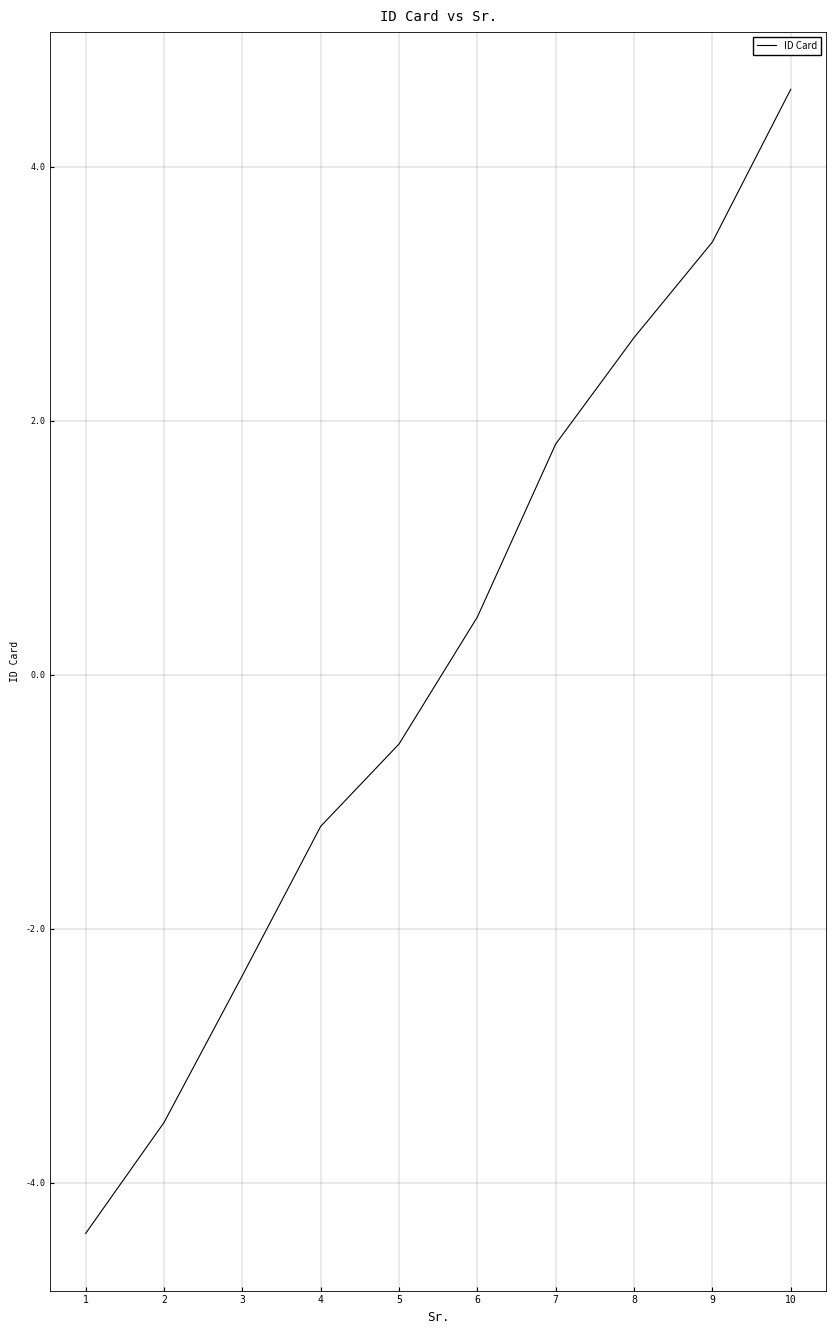

What is the difference between the values at 7 and 9?

1.6